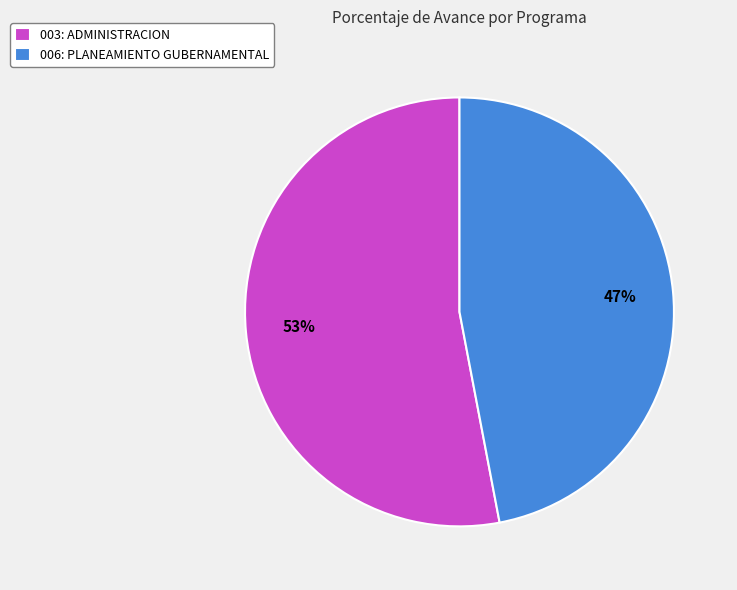

Approximately how many times larger is the value at 003: ADMINISTRACION compared to 006: PLANEAMIENTO GUBERNAMENTAL?

1.1